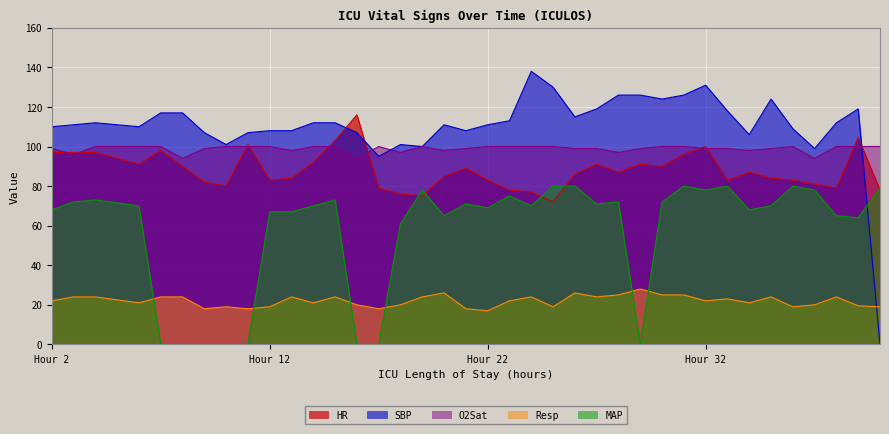

What is the difference between the highest and lowest values at 21?

90.0